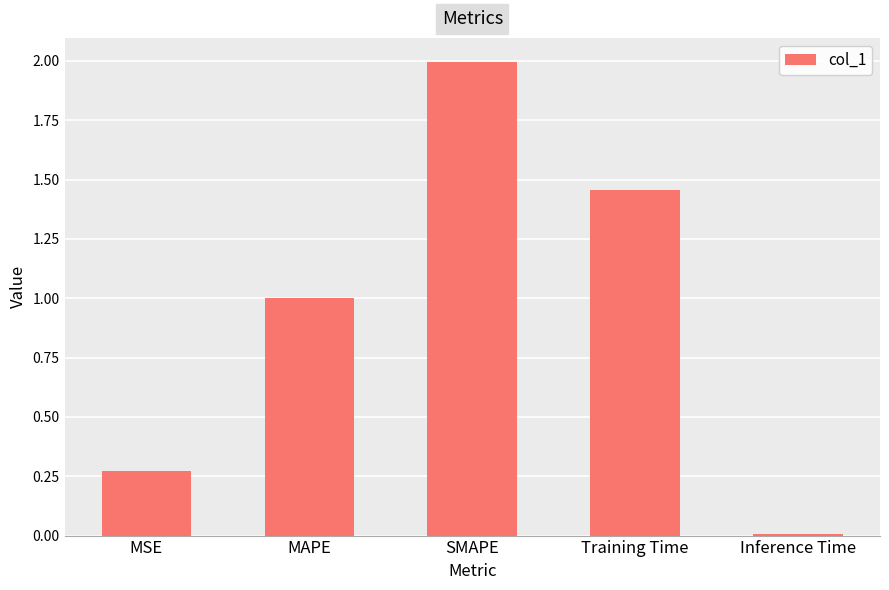

Rank the categories by value from highest to lowest.

SMAPE, Training Time, MAPE, MSE, Inference Time